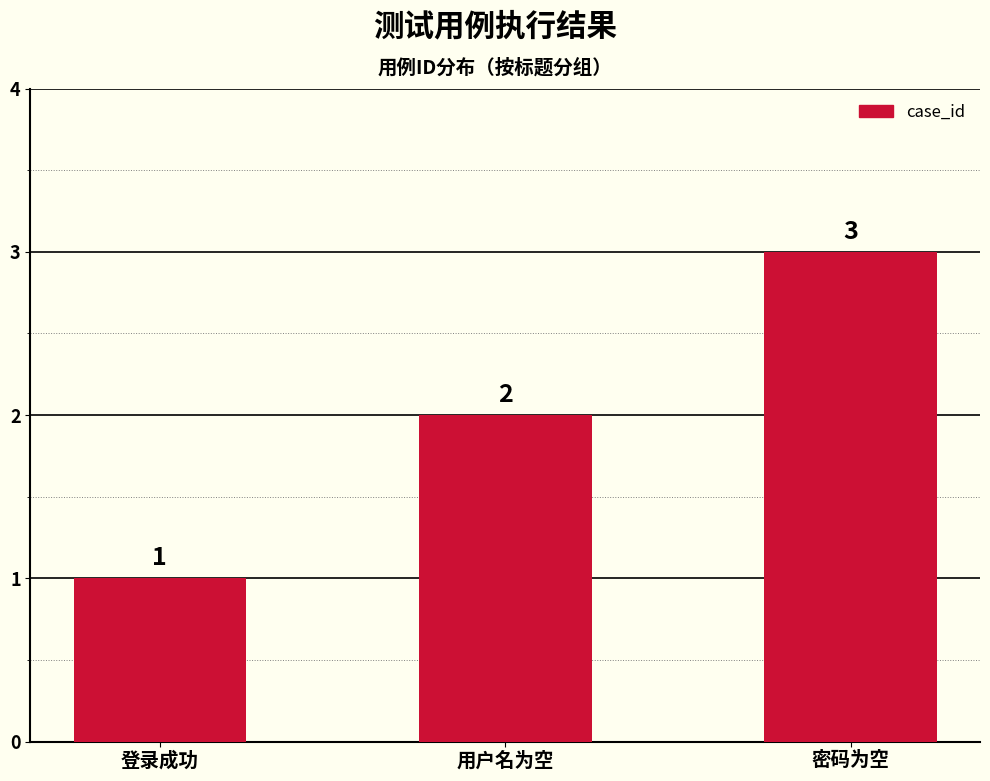

What is the value of the 3rd bar from the left?

3